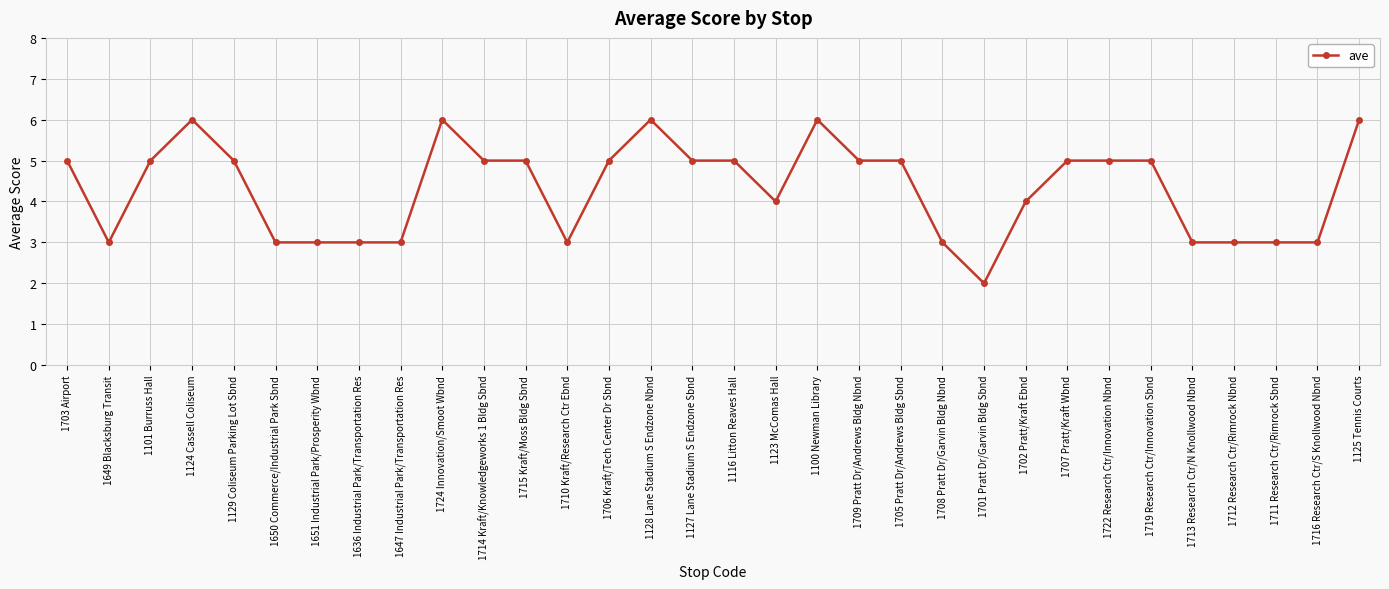

What position from the left is 1101 Burruss Hall?

3